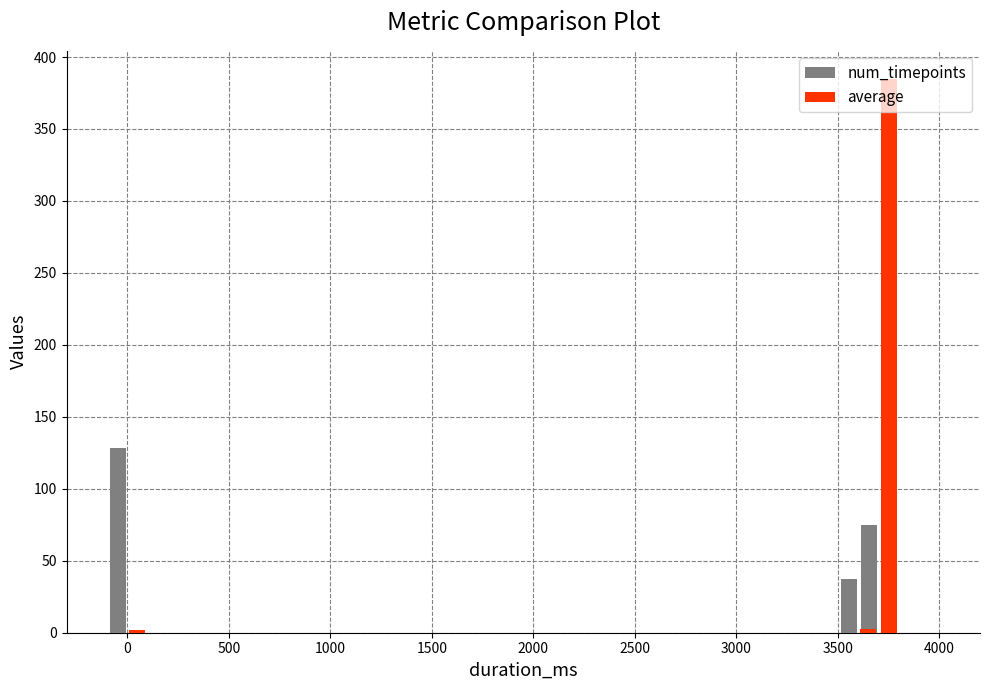

How many values in the average series exceed 2?

2